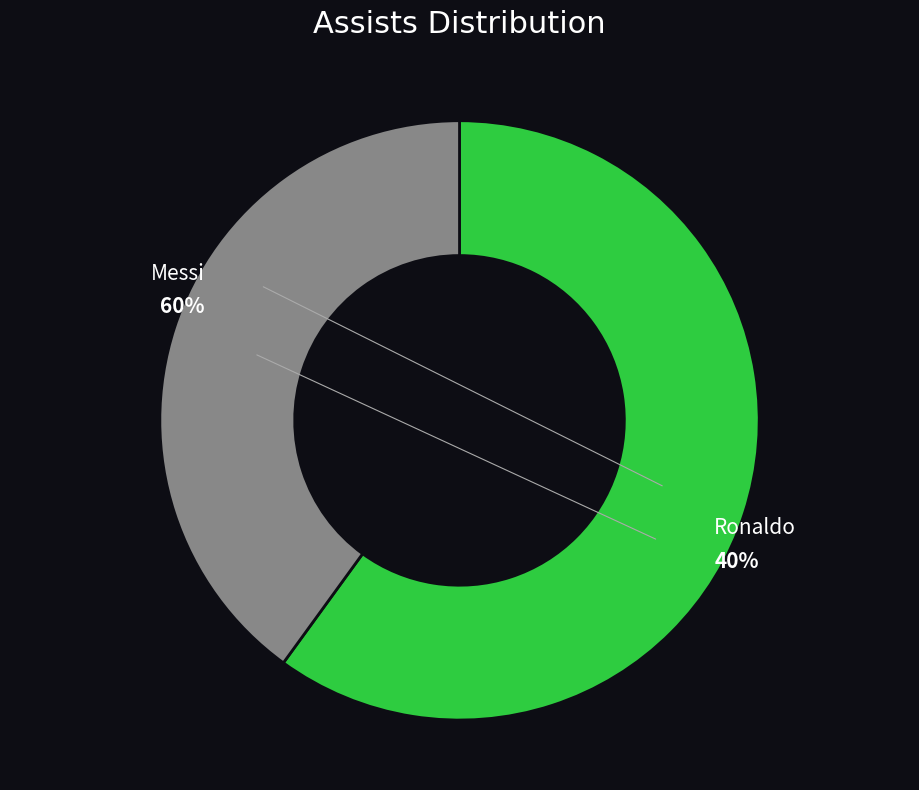

To the nearest percent, what portion does Ronaldo represent?

40%